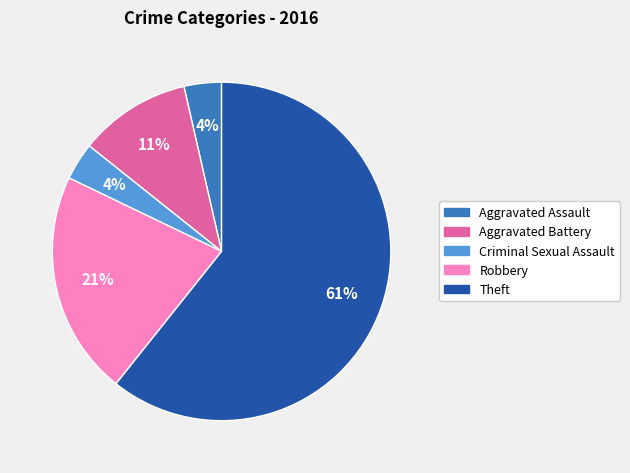

Is there any slice that represents more than half of the pie?

Yes